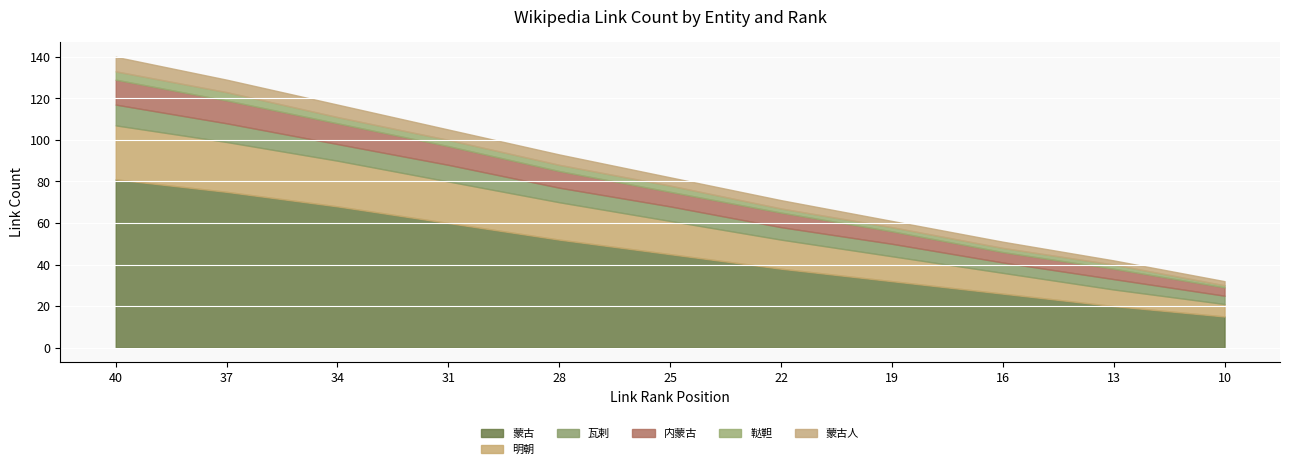

Which series has the largest total across all categories?

蒙古